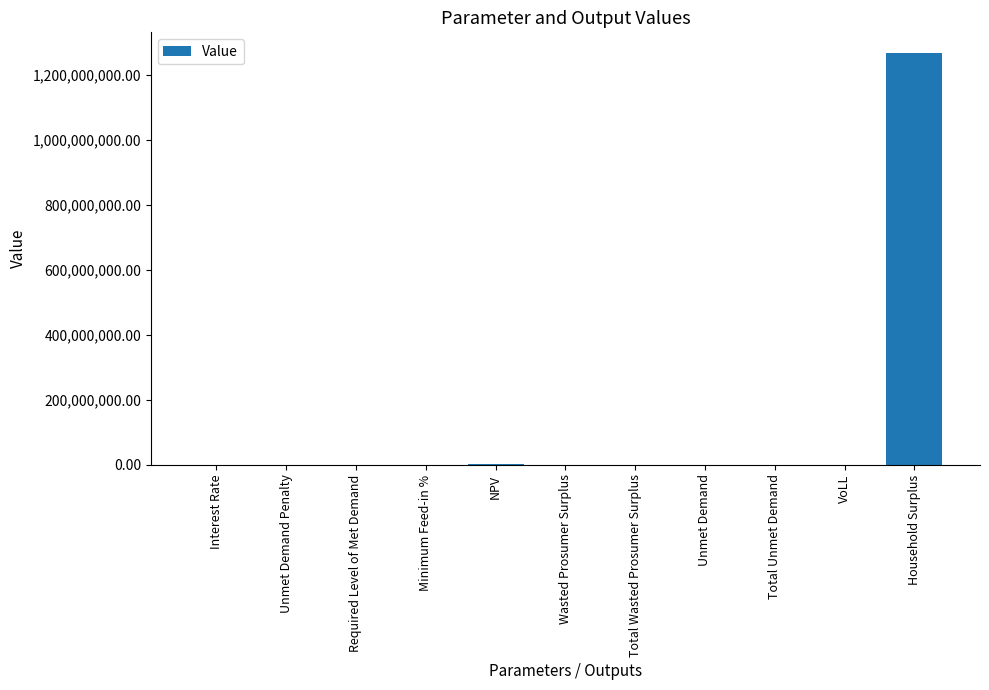

Count the number of categories in the chart.

11